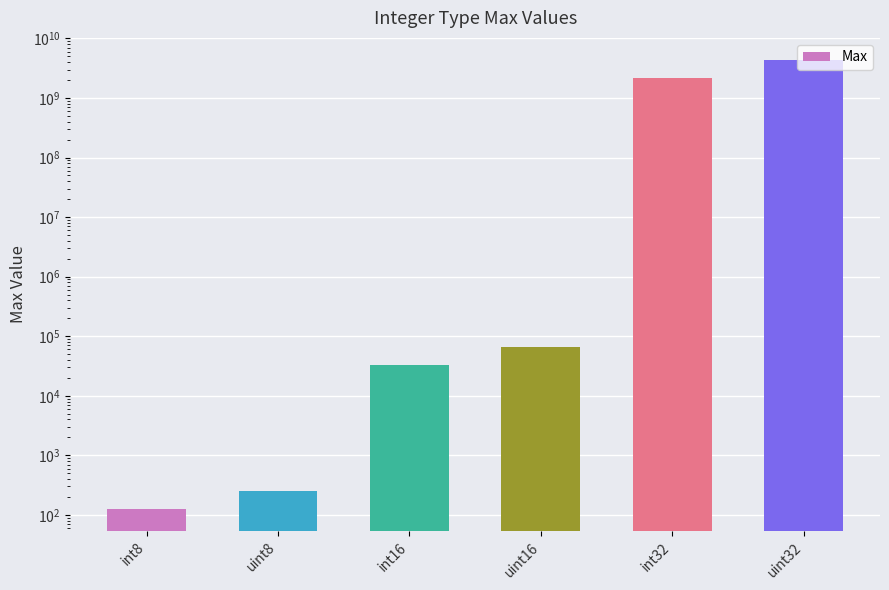

At which category does the chart reach its minimum across all series?

int8